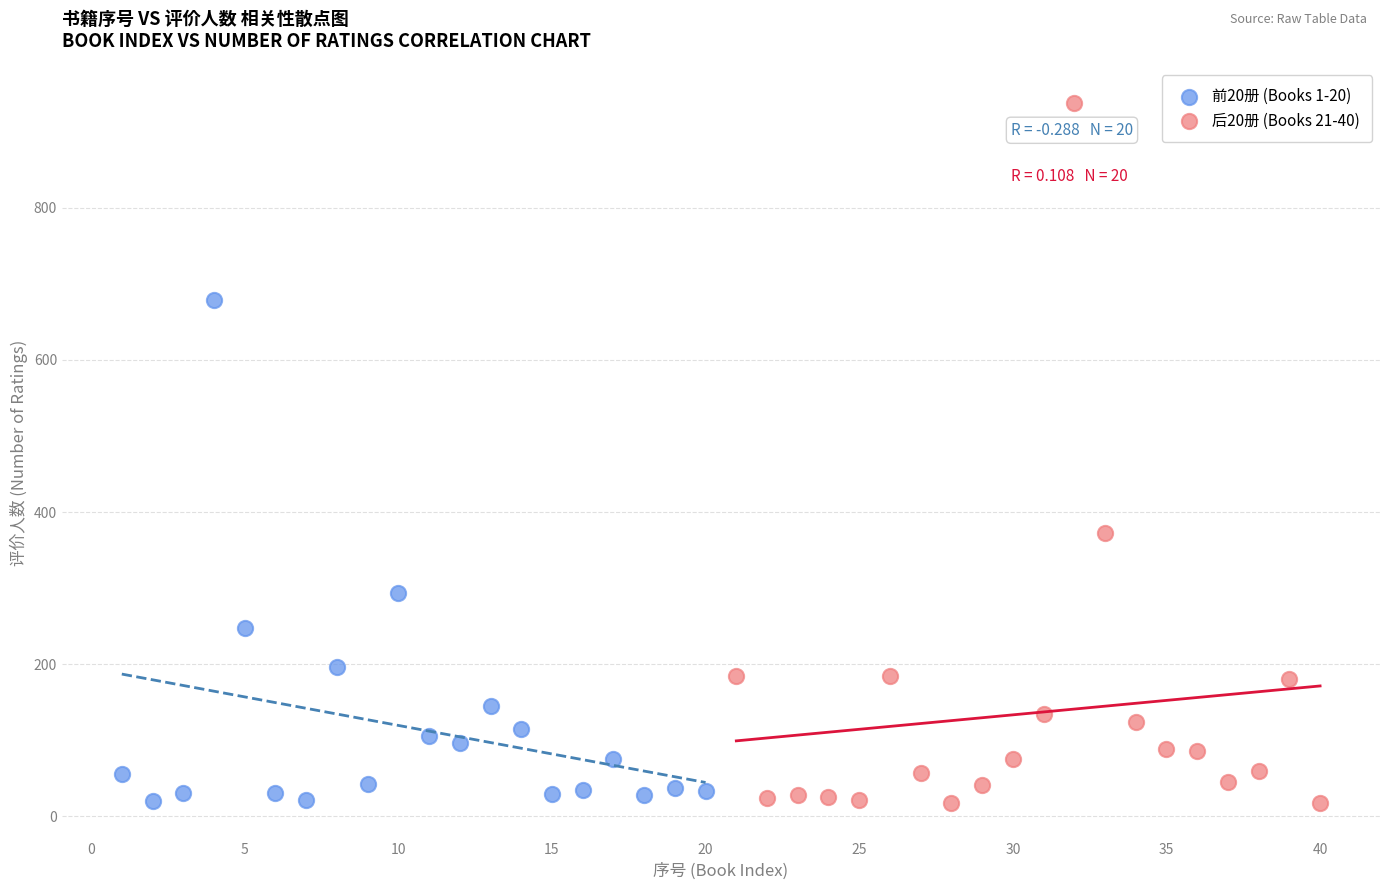

Which series contains the highest Y value?

后20册 (Books 21-40)